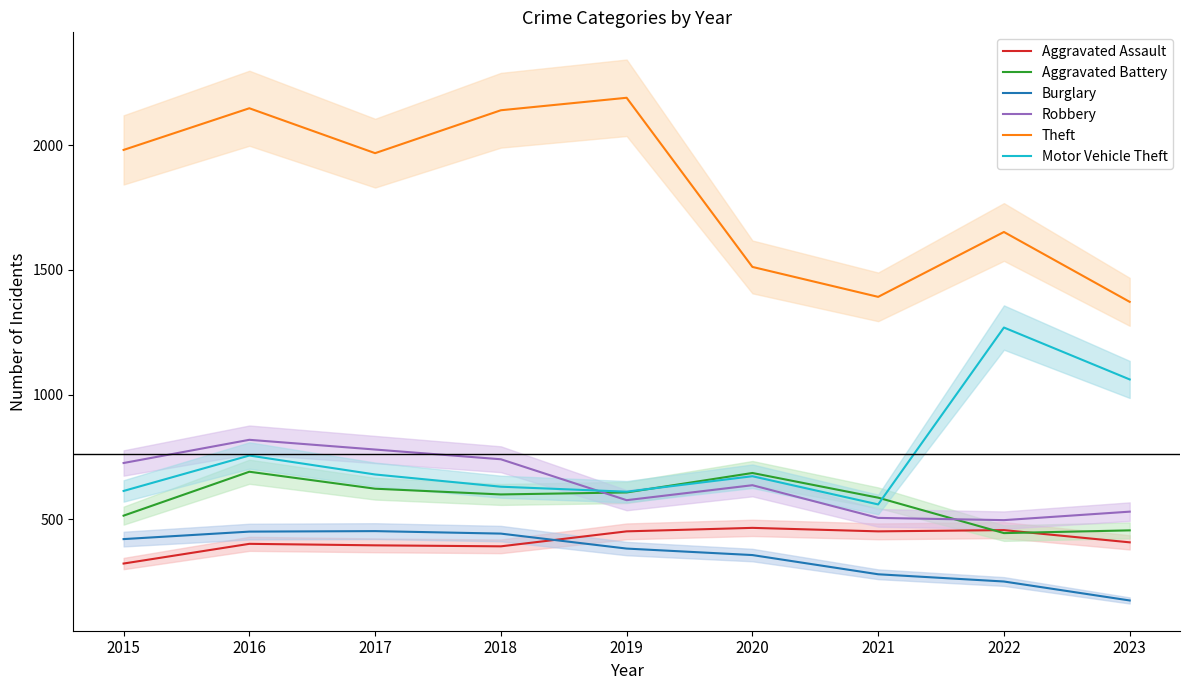

What is the value of the Theft point at the 8th from the left?

1652